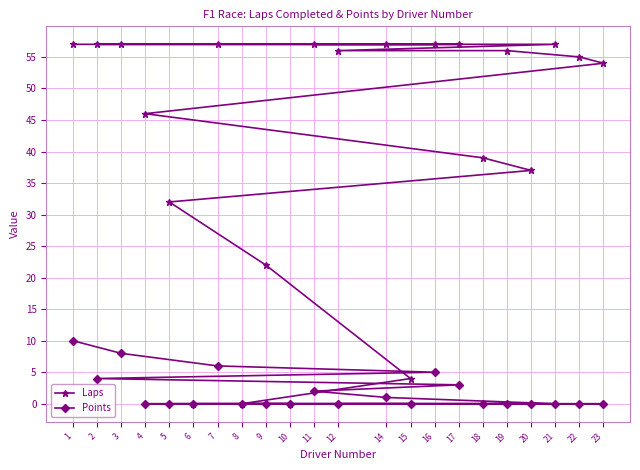

Which category has the lowest value across all series?

8